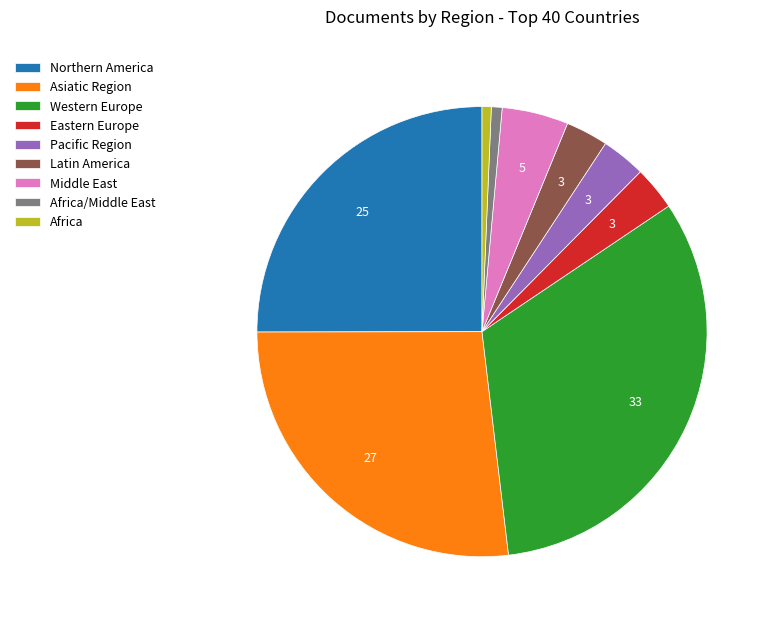

Which has a higher value, Eastern Europe or Africa/Middle East?

Eastern Europe